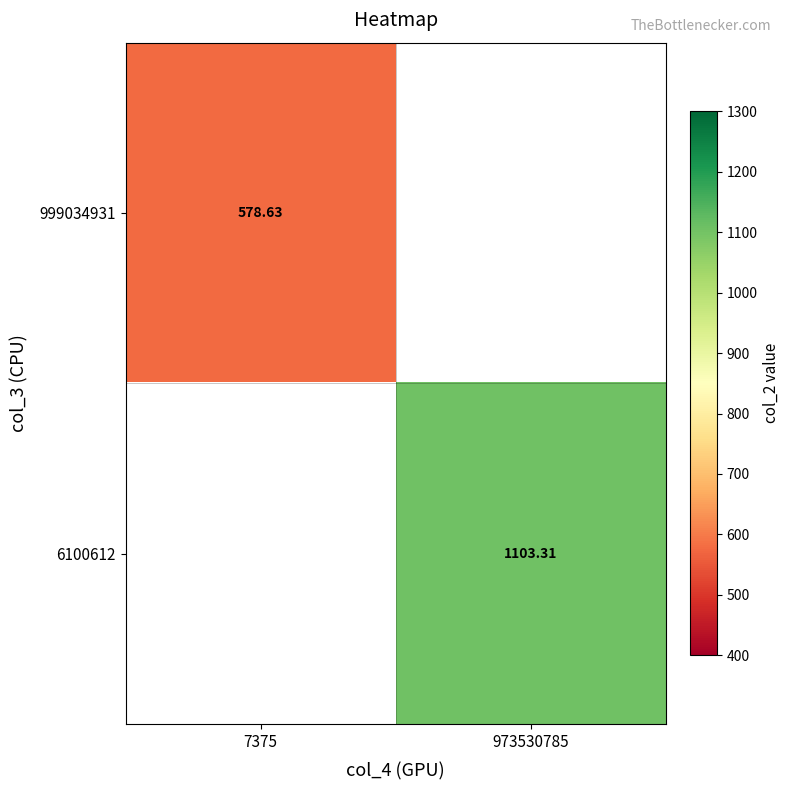

Count the number of data series in this chart.

2